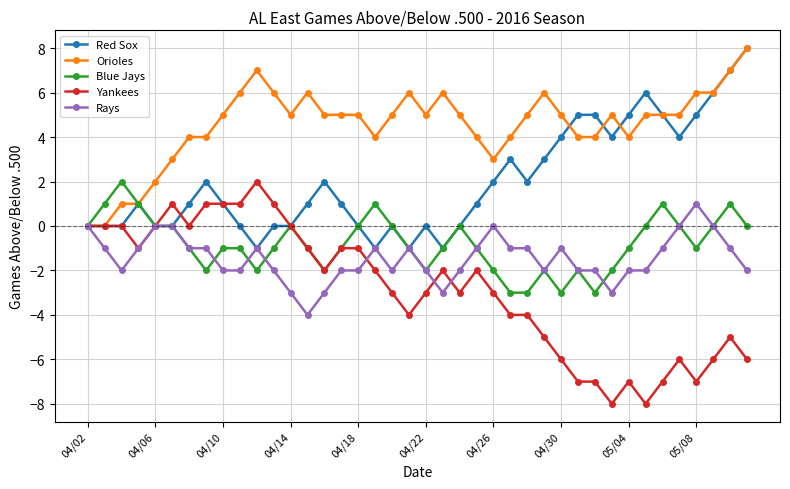

What is the minimum value for Rays?

-4